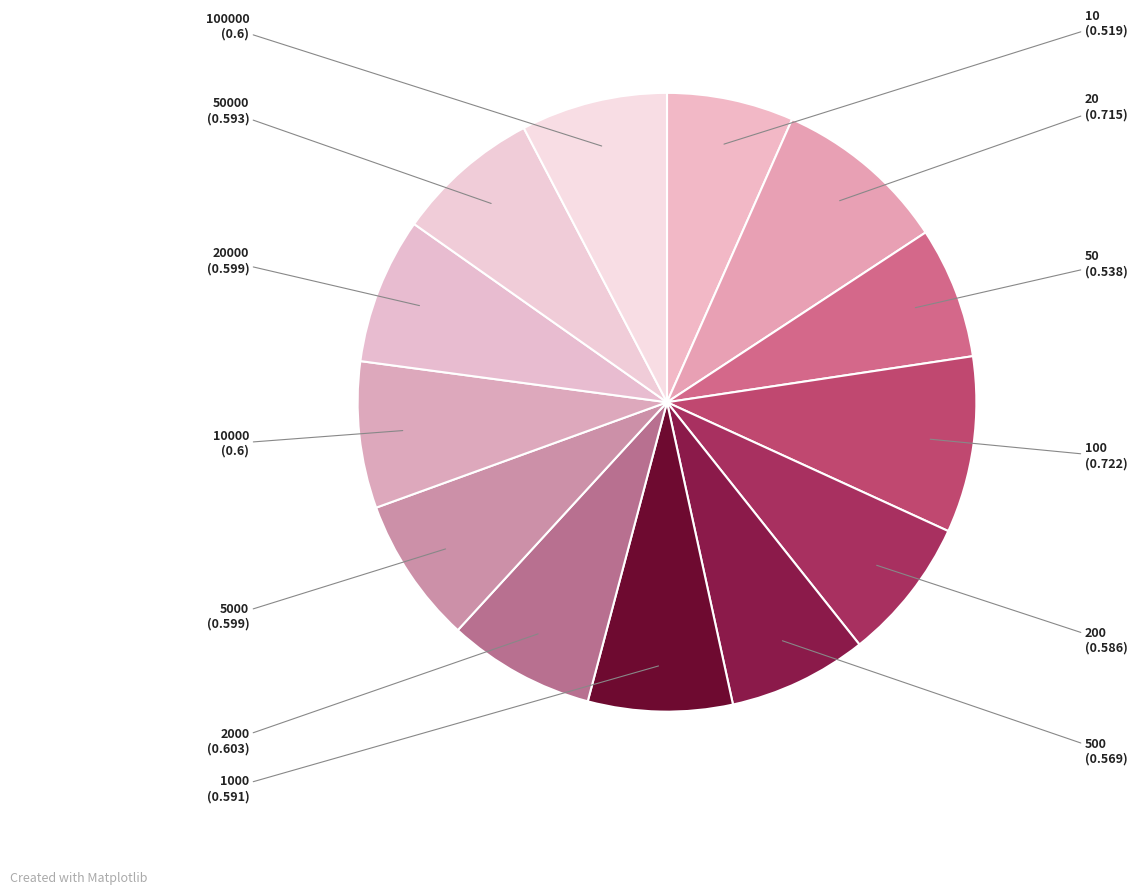

How many slices are in this pie chart?

13